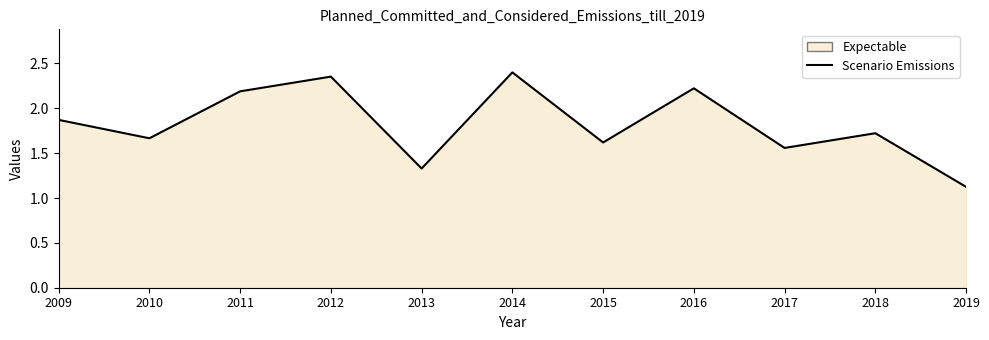

What is the difference between the second highest and minimum values?

1.2